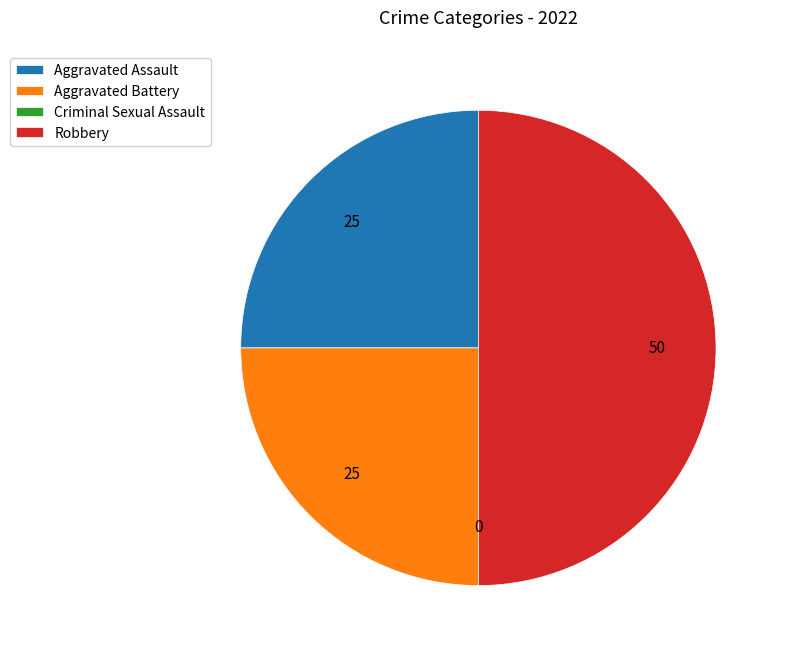

Is the sum of Aggravated Battery and Robbery greater than half?

Yes